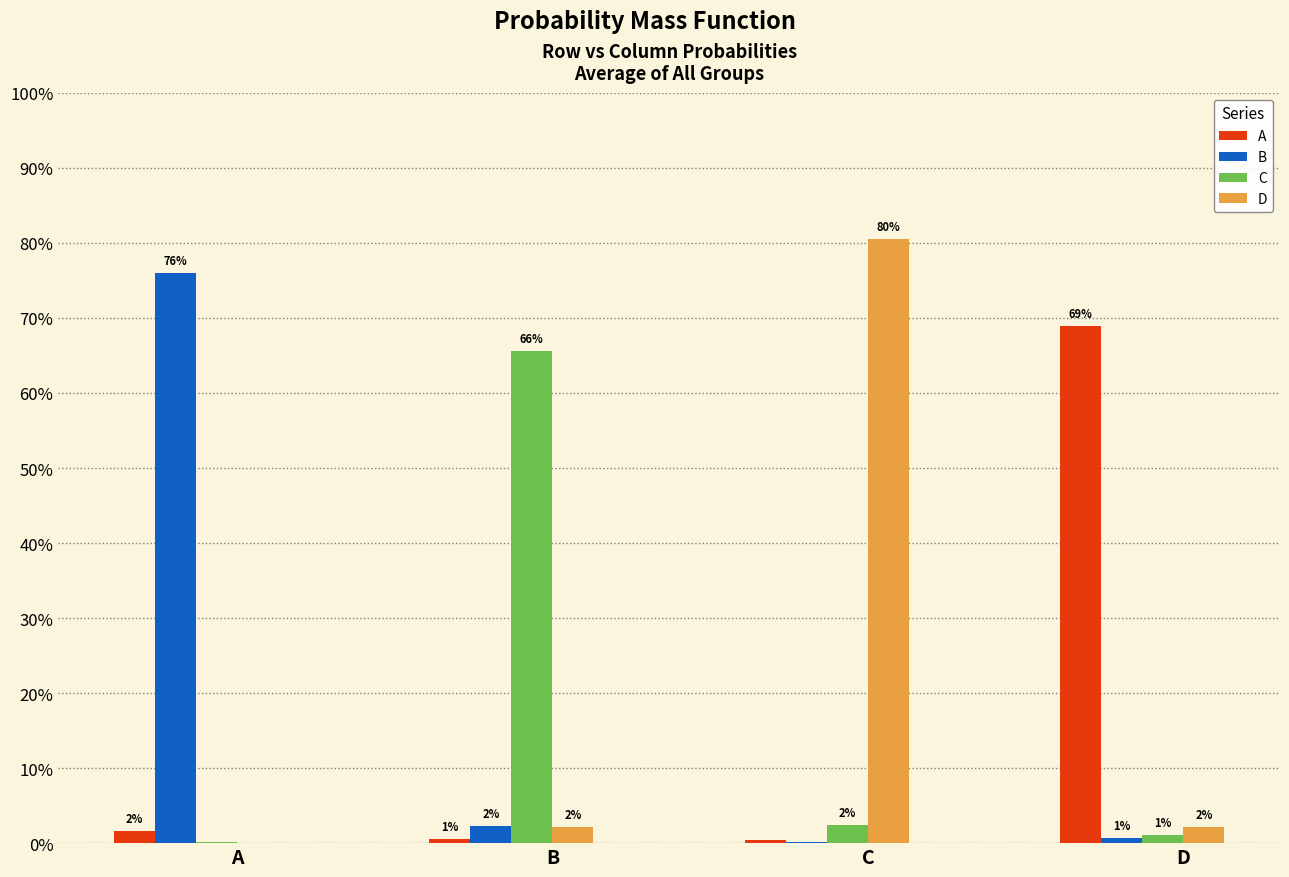

Between B and A, which is larger?

A